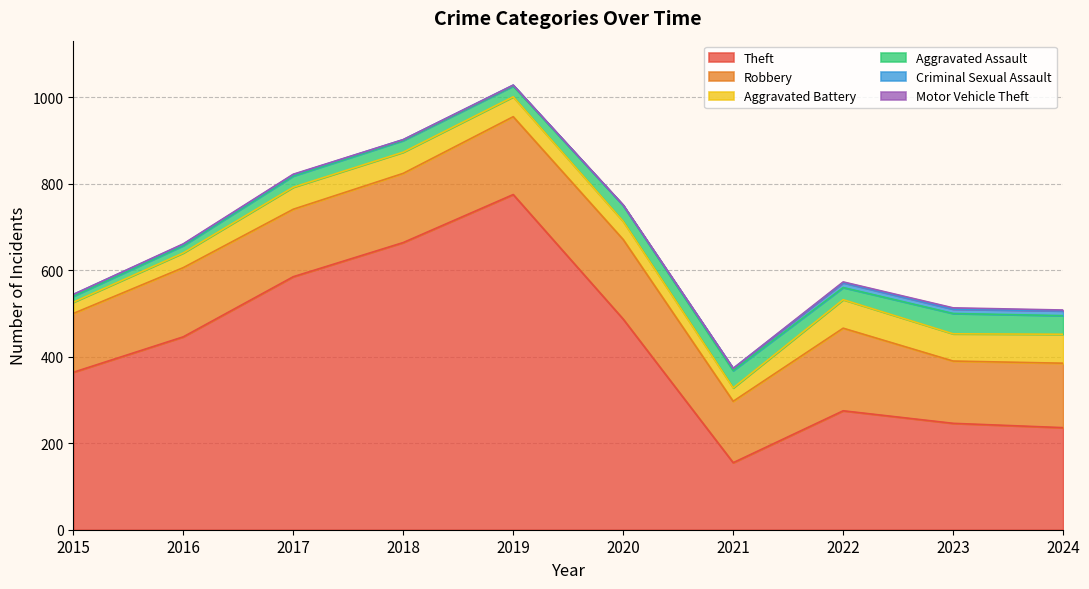

True or false: Robbery and Aggravated Battery cross at least once.

False